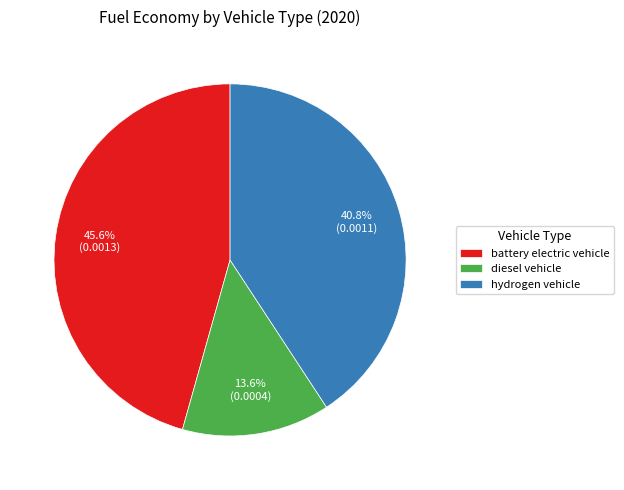

Which has a higher value, diesel vehicle or battery electric vehicle?

battery electric vehicle